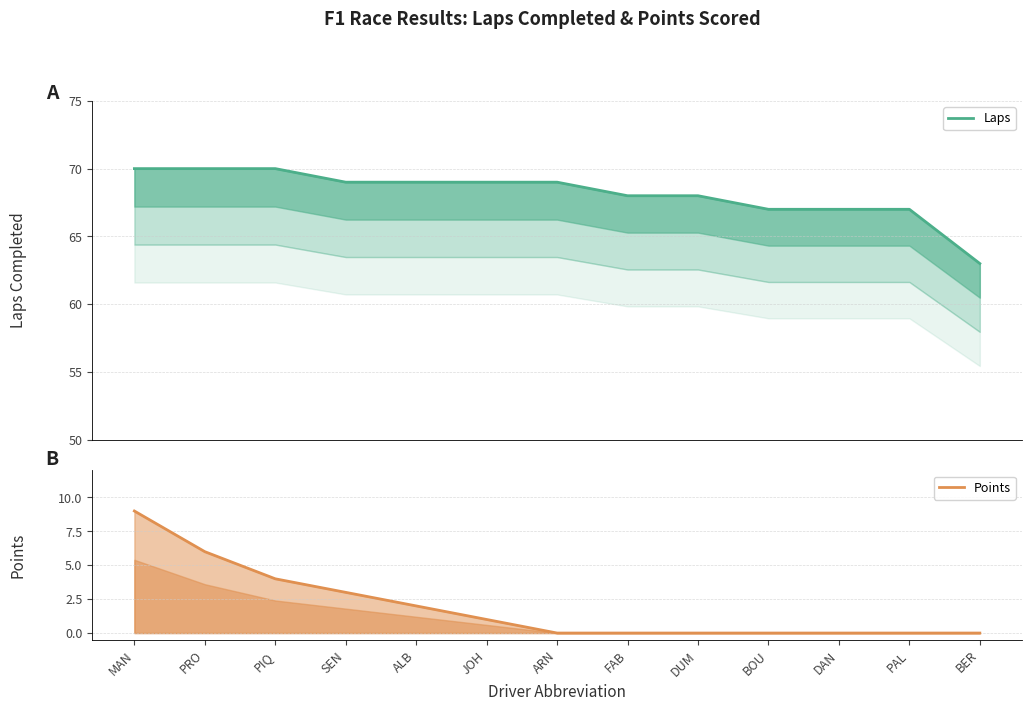

What is the label of the 7th point from the right?

ARN